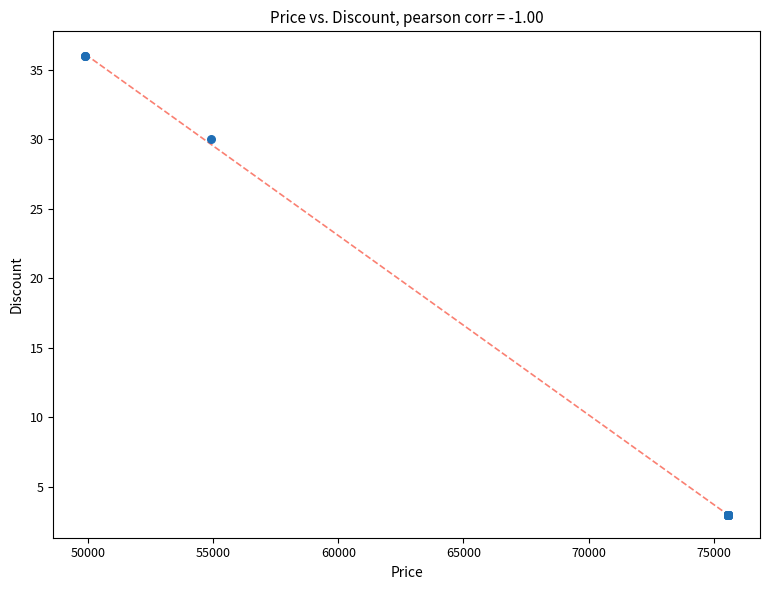

What Y value in the scatter plot is closest to 19?

30